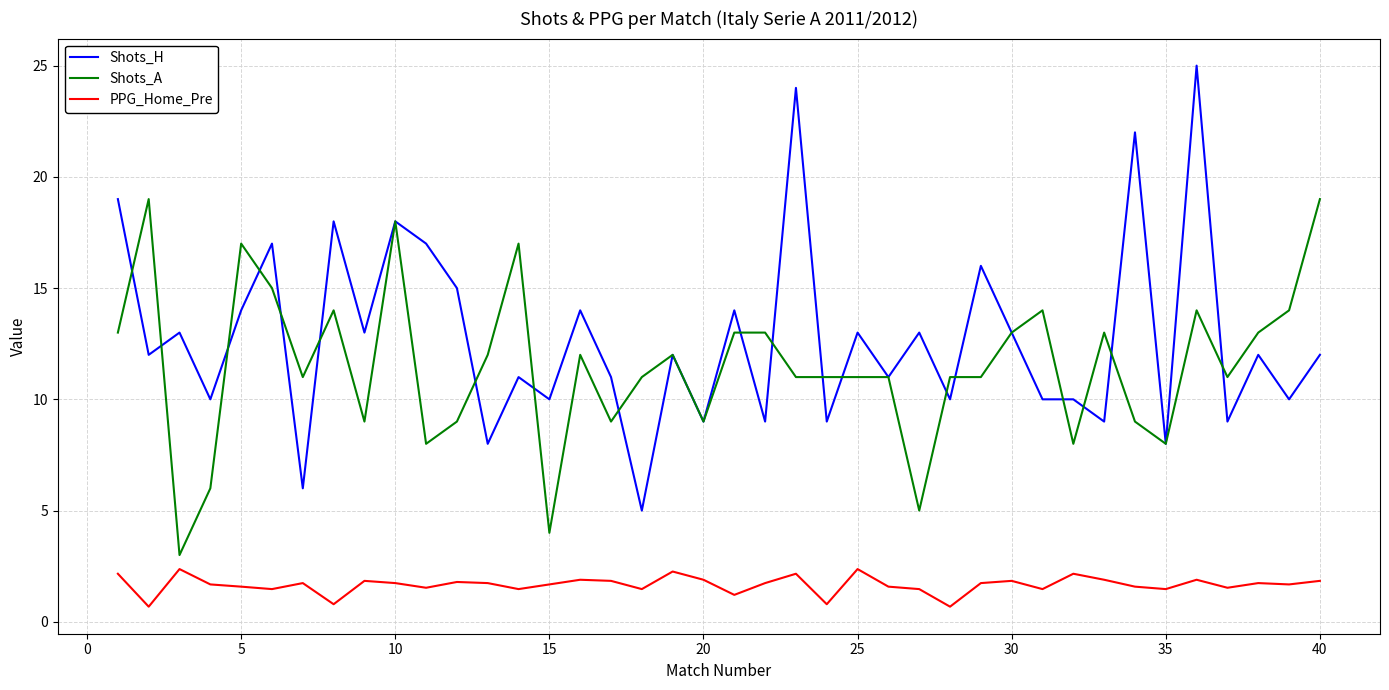

Which series has the largest total across all categories?

Shots_H